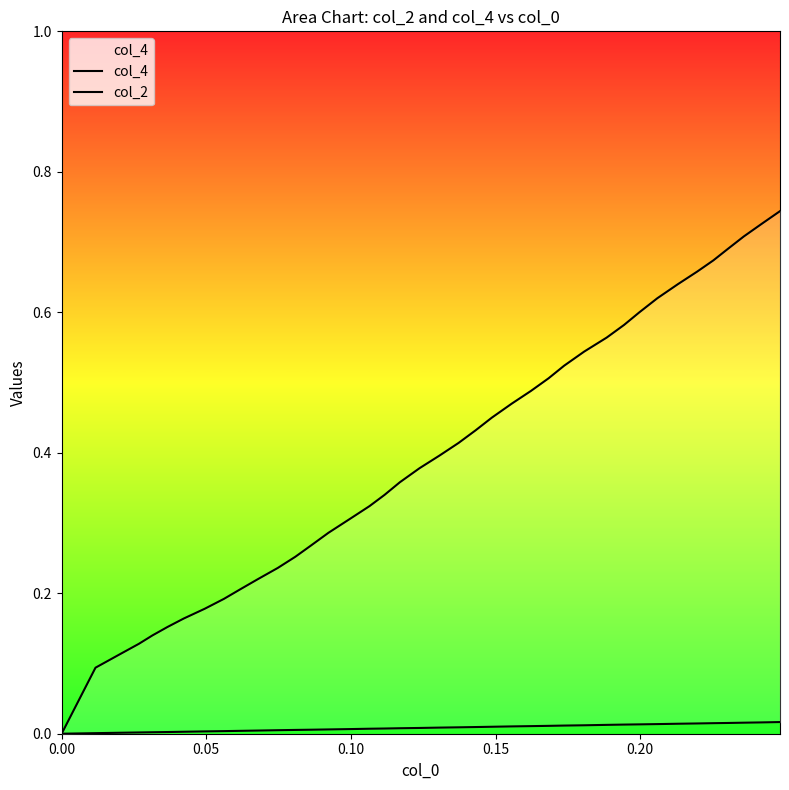

True or false: col_2 and col_4 intersect in this chart.

False